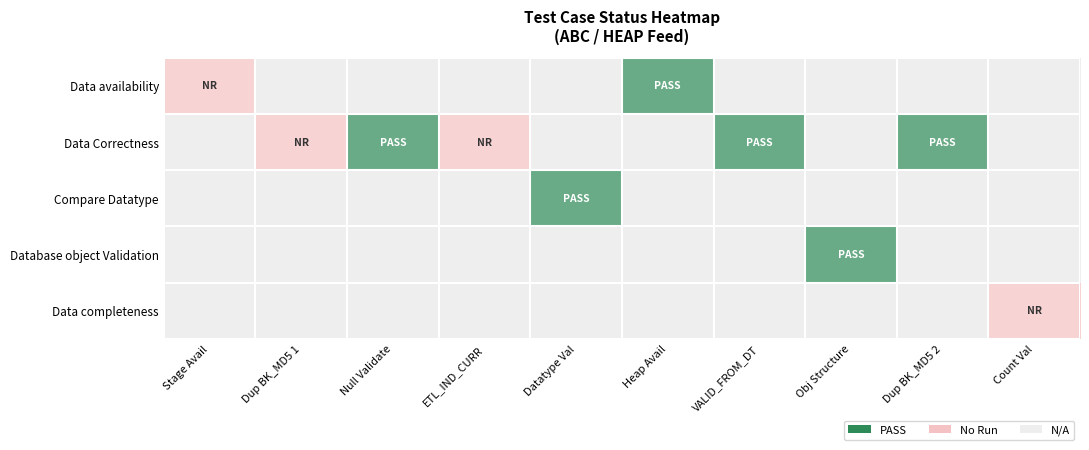

How many distinct data groups are displayed?

5